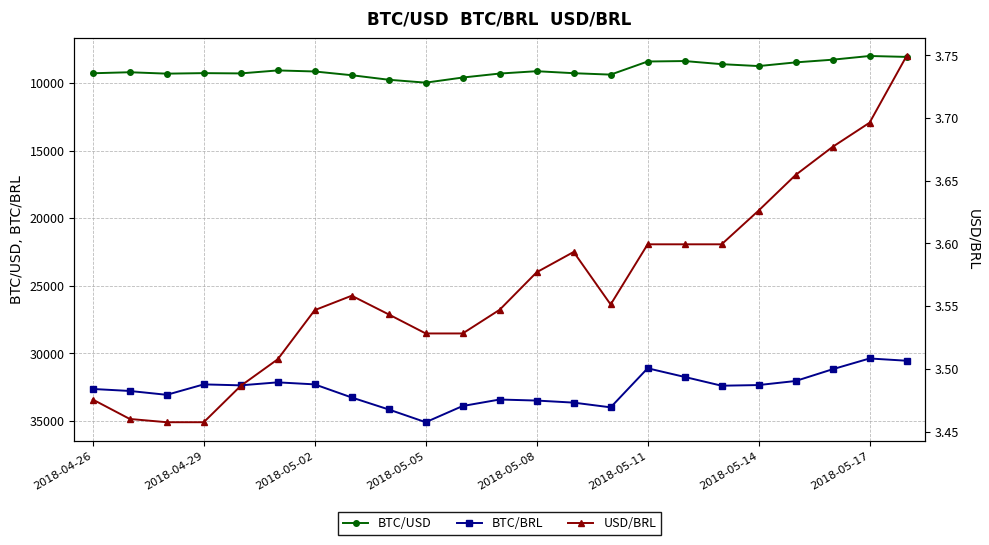

True or false: USD/BRL has more than 2 interior local peaks.

False